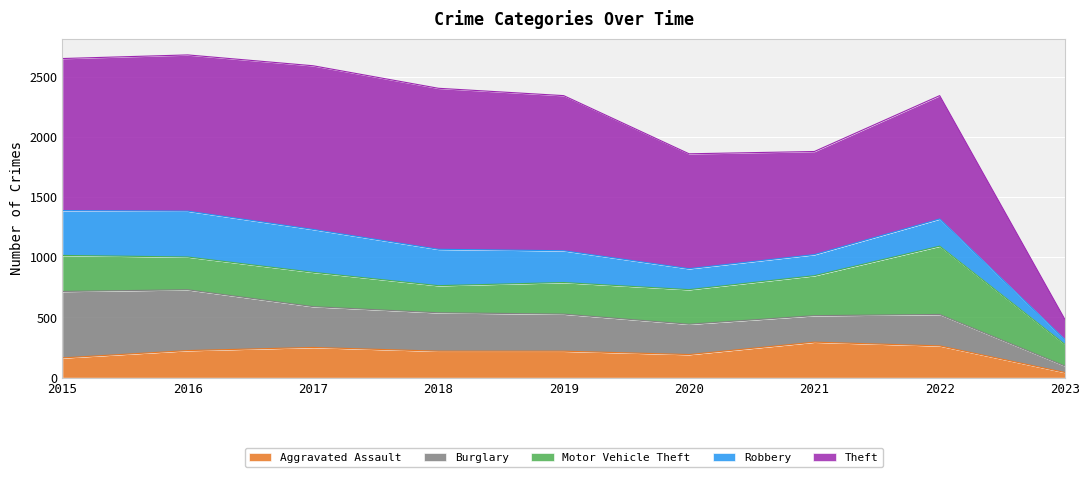

Is it true that Aggravated Assault equals 92 at 2017?

False